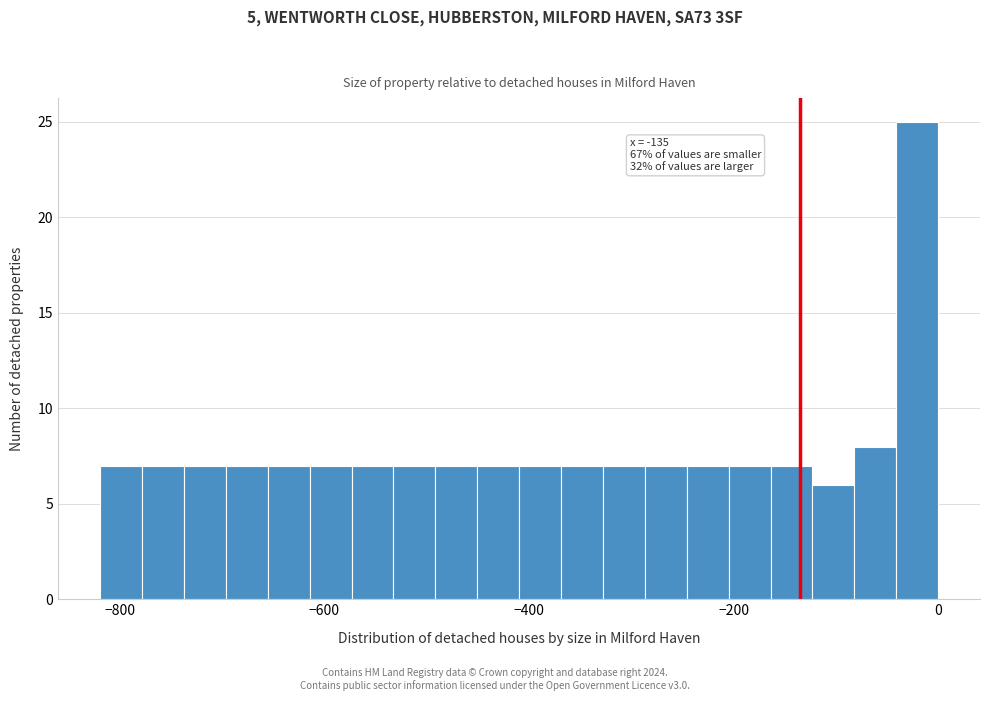

Around what value on the x-axis is the tallest bar? Give the approximate position of its centre, as read against the axis.

-20